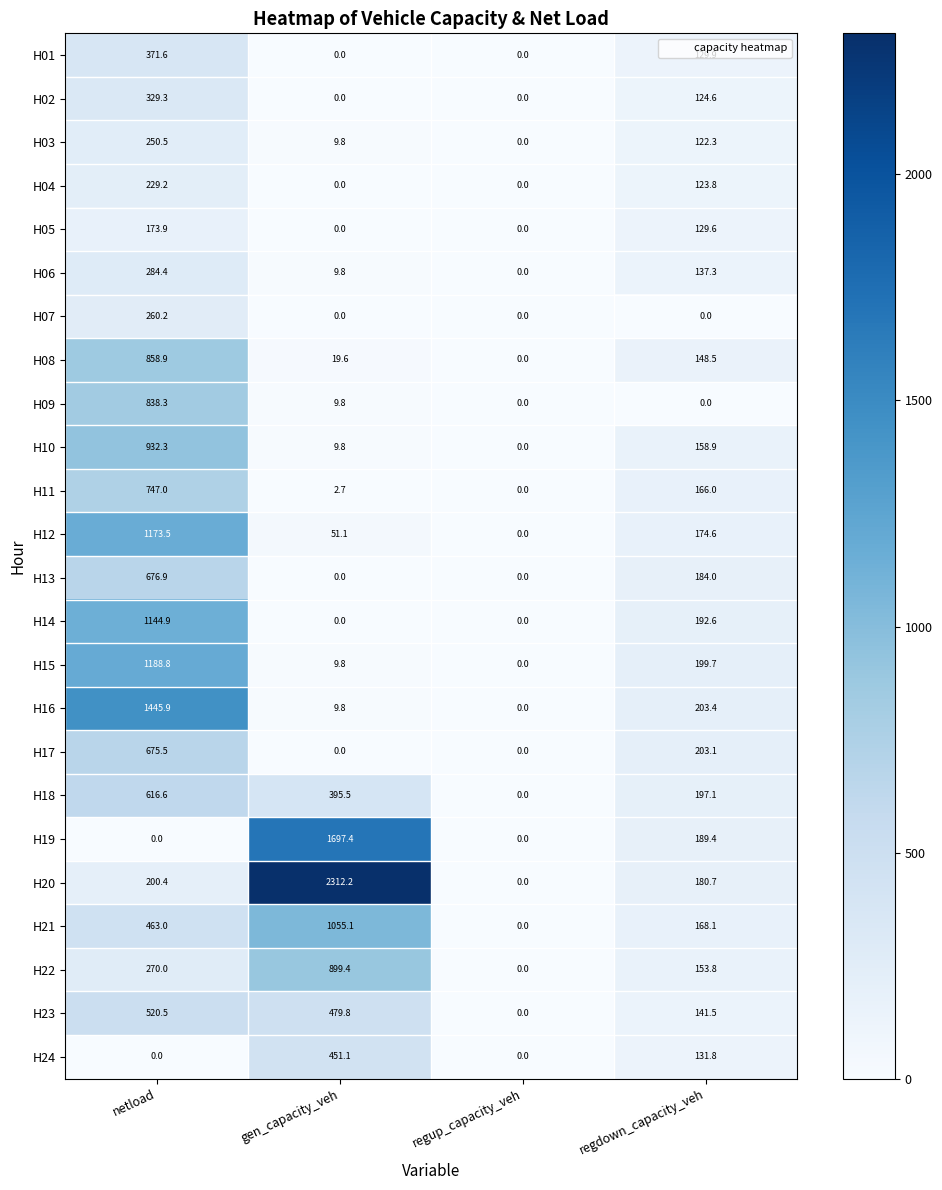

Which series has the widest spread of values?

H20